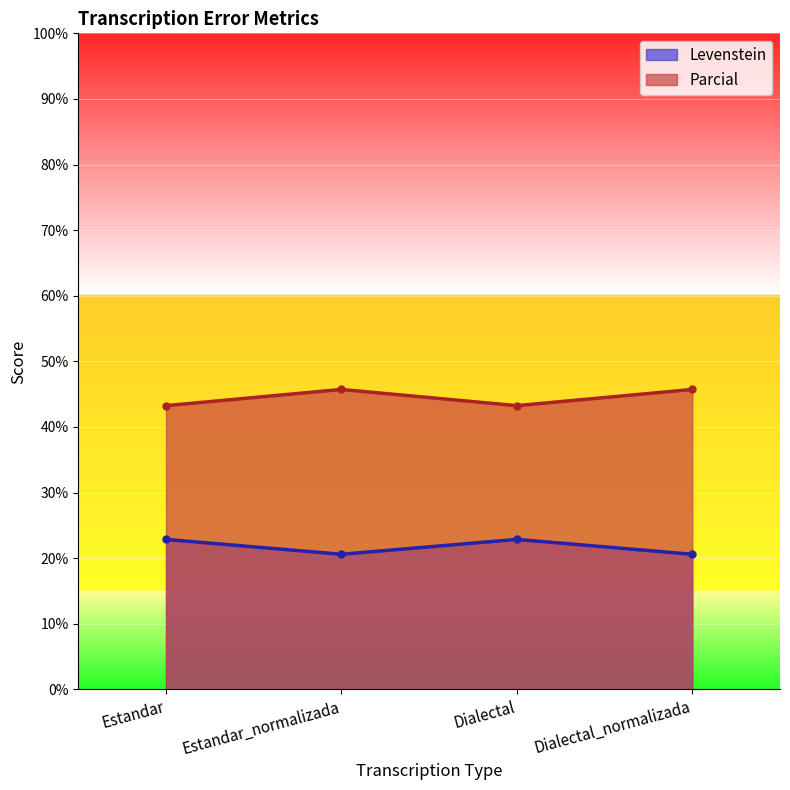

What position from the left is Dialectal?

3